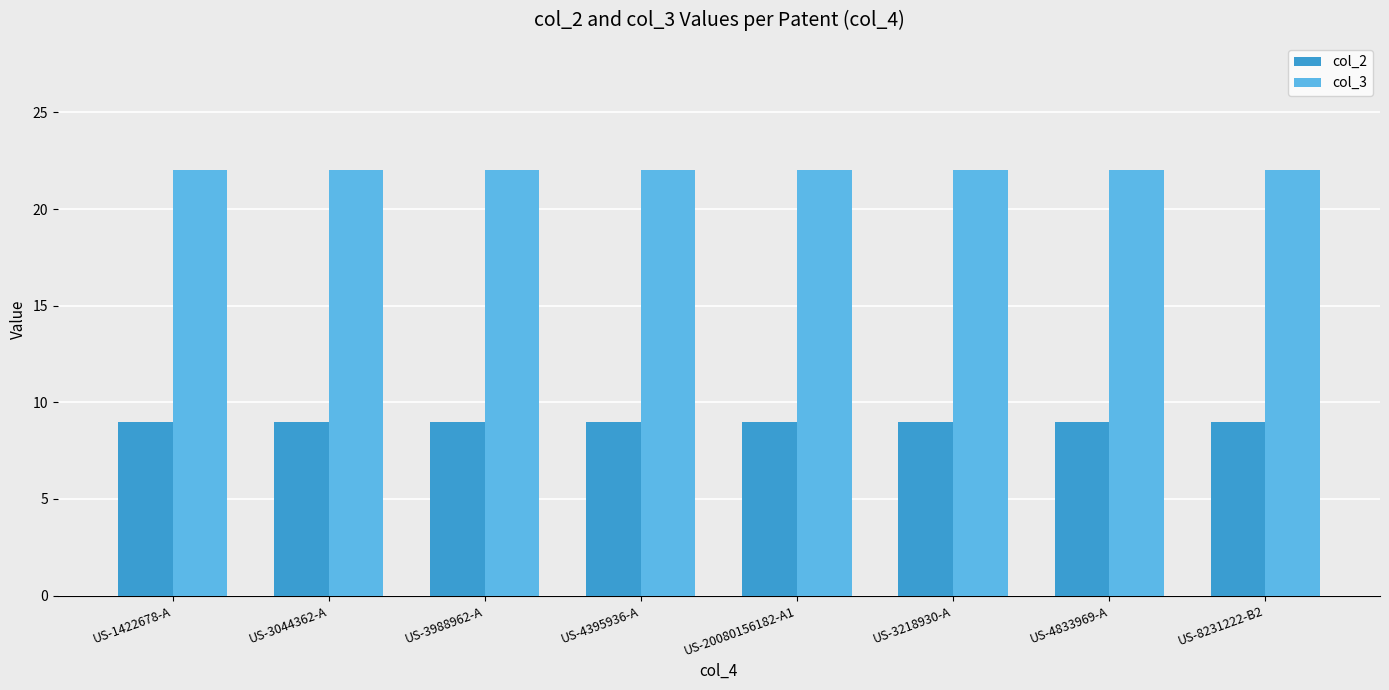

At how many categories does at least one series exceed 21?

8